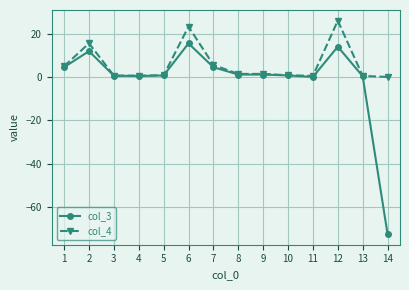

Count the number of data series in this chart.

2